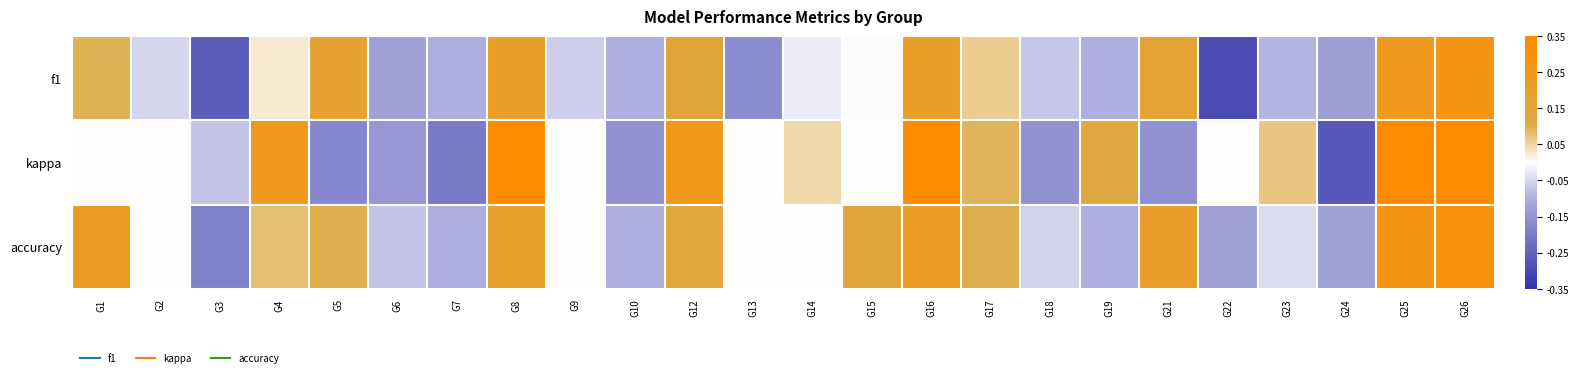

Between G12 and G2, which is larger?

G12